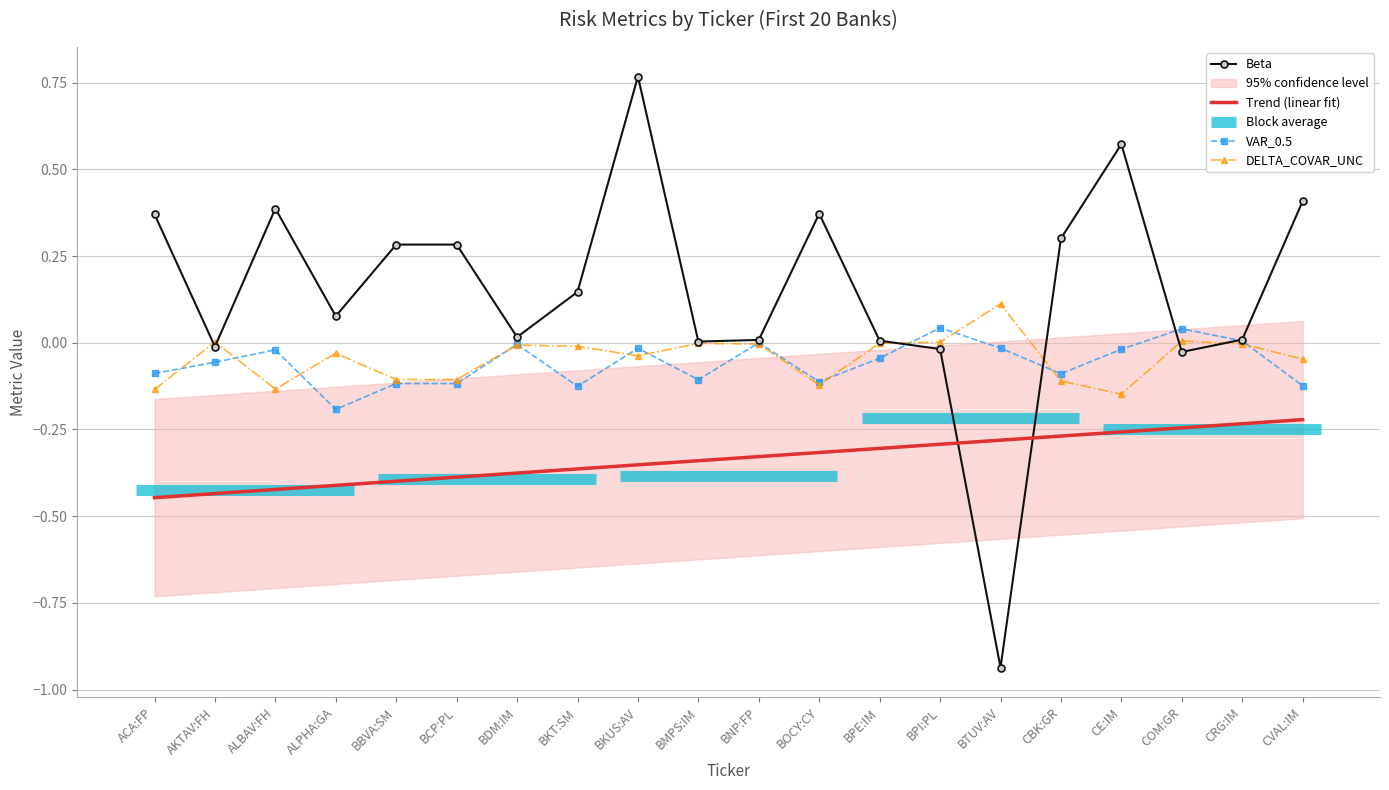

What is the sum of all Beta values?

3.0